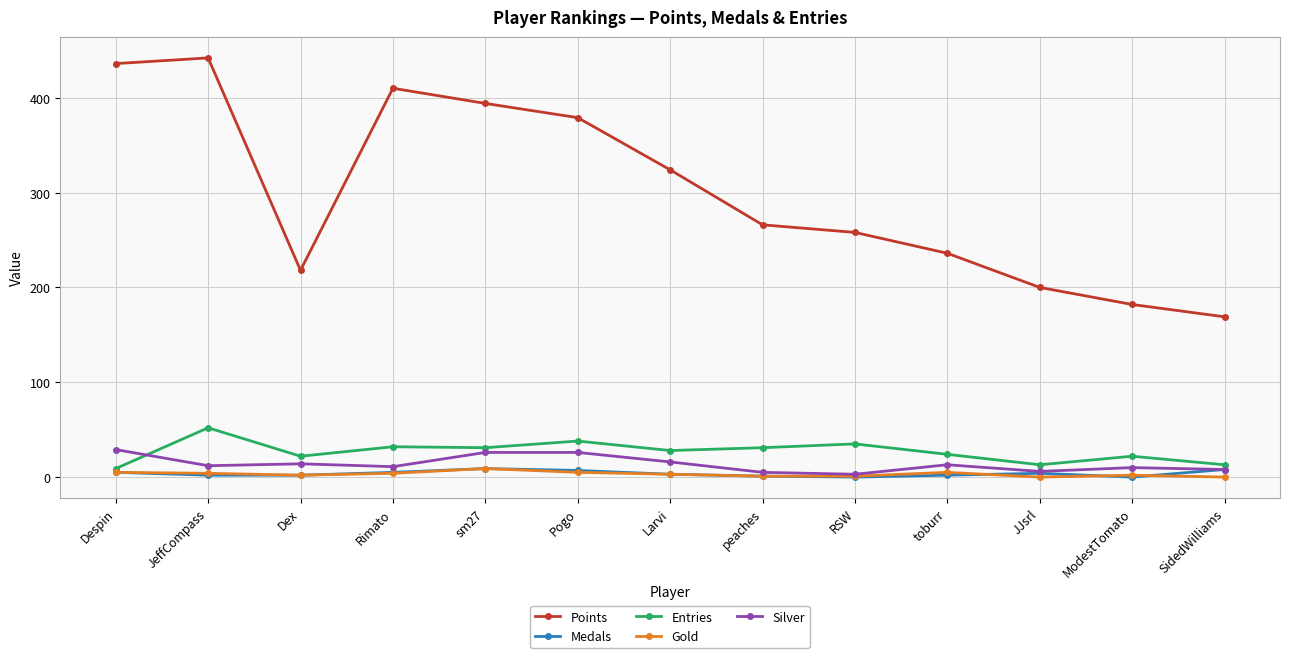

True or false: Silver and Points intersect in this chart.

False